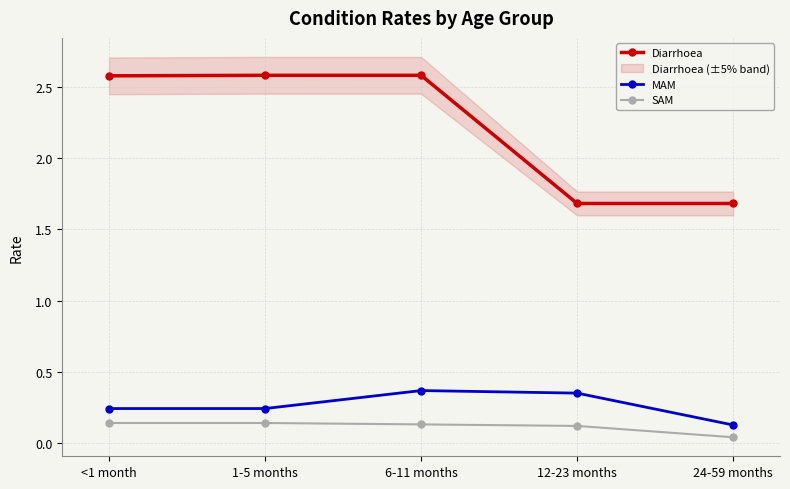

What is the sum of the MAM values at 24-59 months and <1 month?

0.4